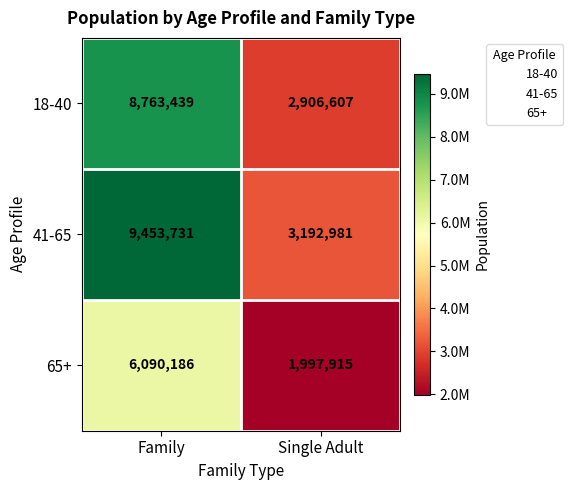

What is the difference between the maximum and minimum values in the 41-65 series?

6260750